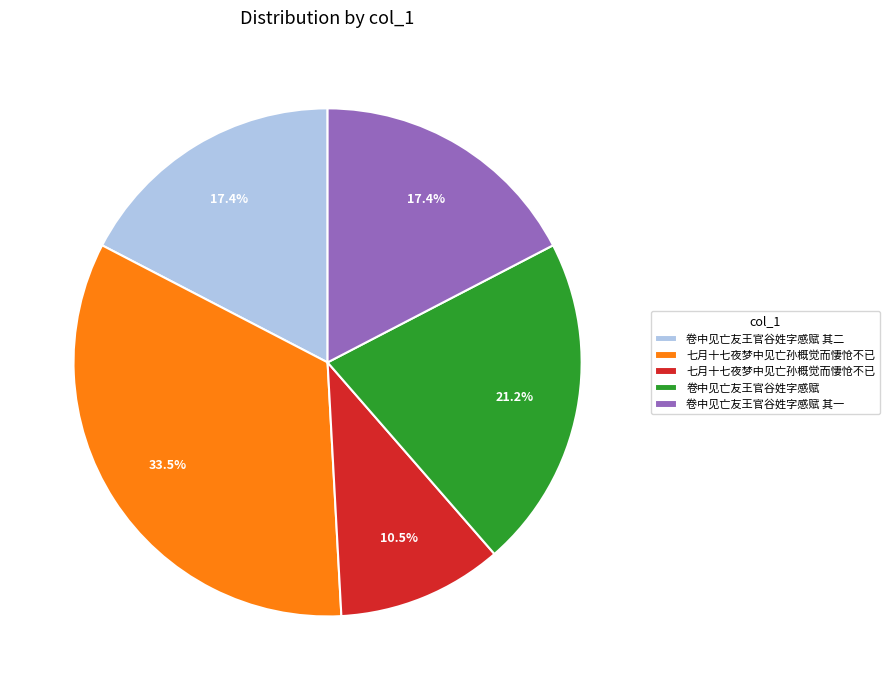

How many segments does this pie chart have?

5